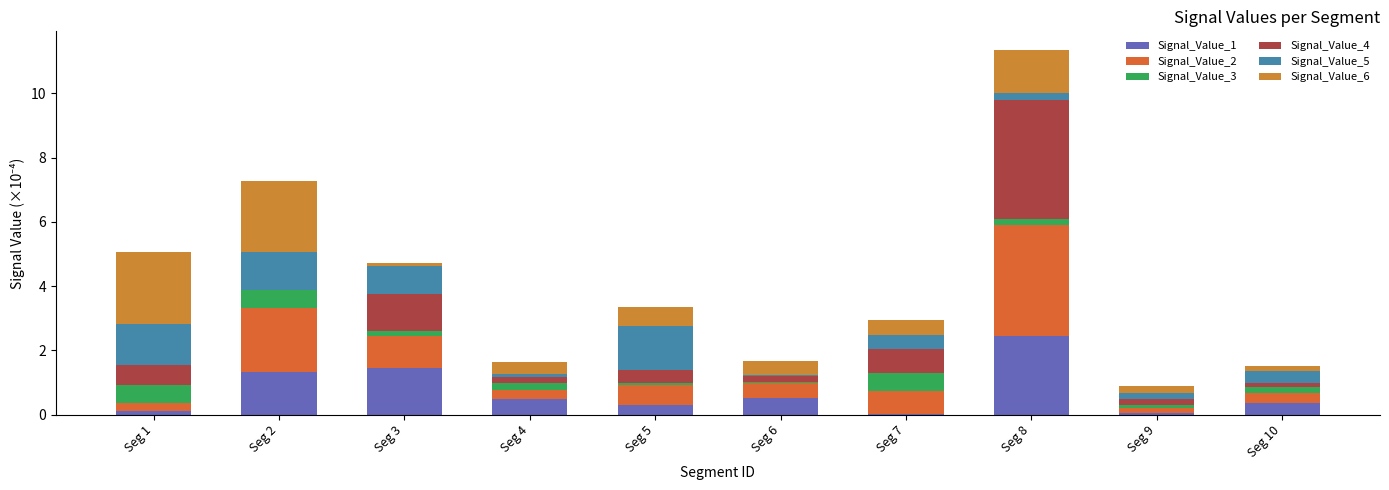

Does the chart contain stacked bars?

Yes